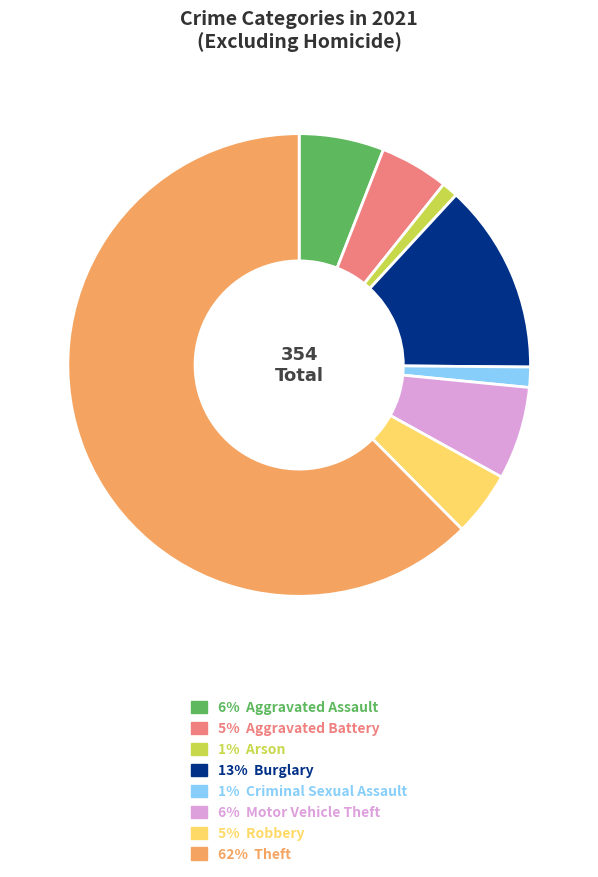

Is there any slice that represents more than half of the pie?

Yes